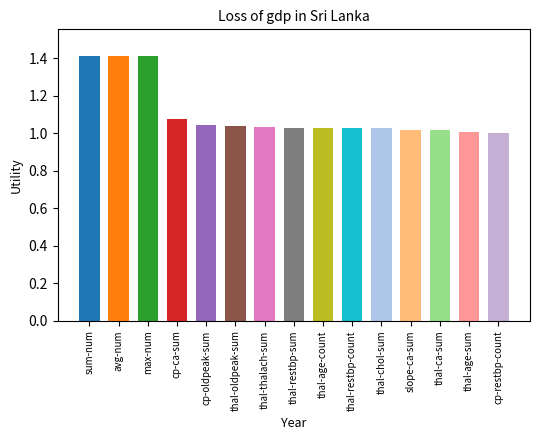

Approximately how many times larger is the value at cp-restbp-count compared to thal-chol-sum?

1.0